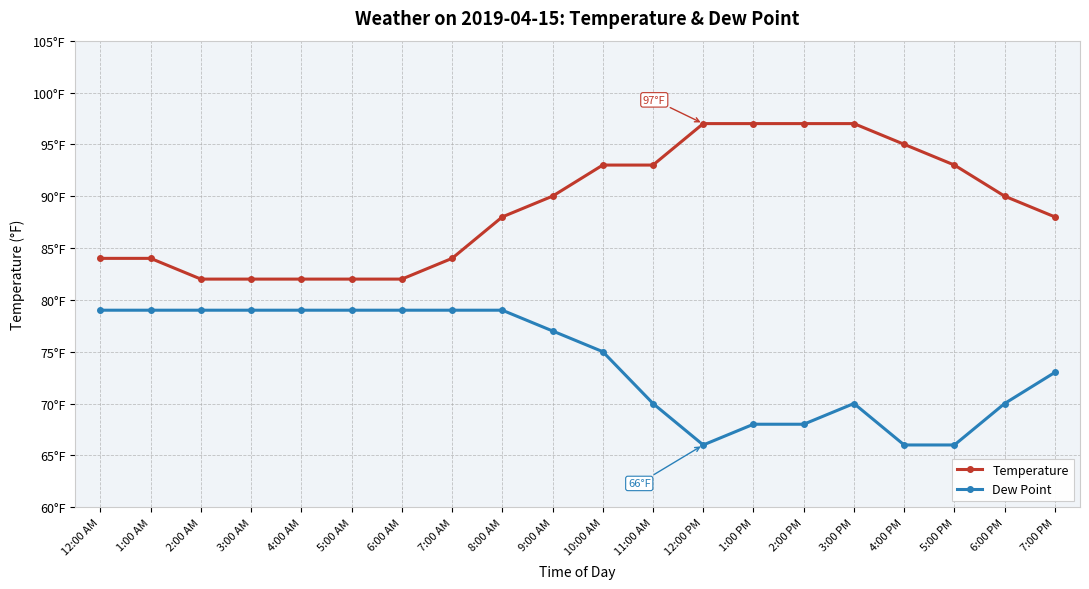

List the series in order of their overall mean, lowest first.

Dew Point, Temperature